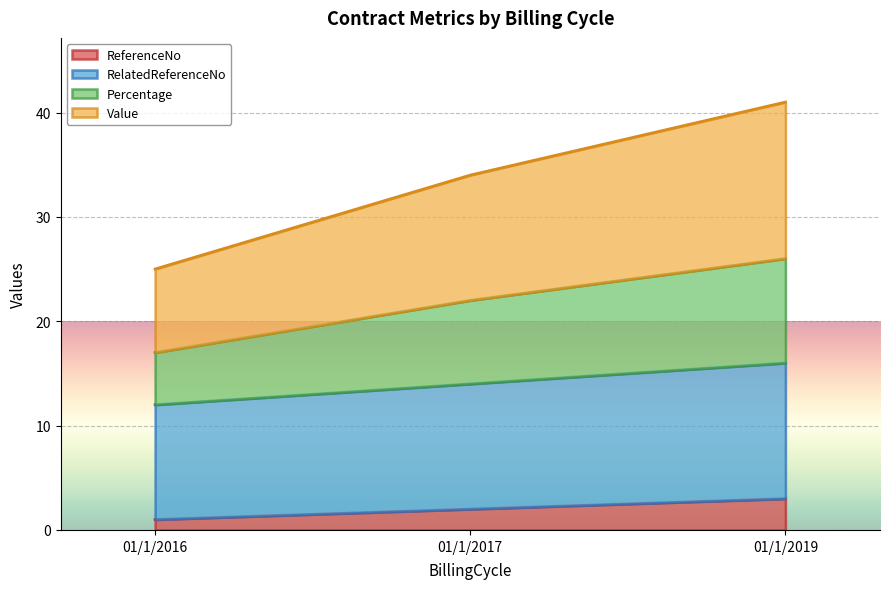

At which label does ReferenceNo reach its peak?

01/1/2019